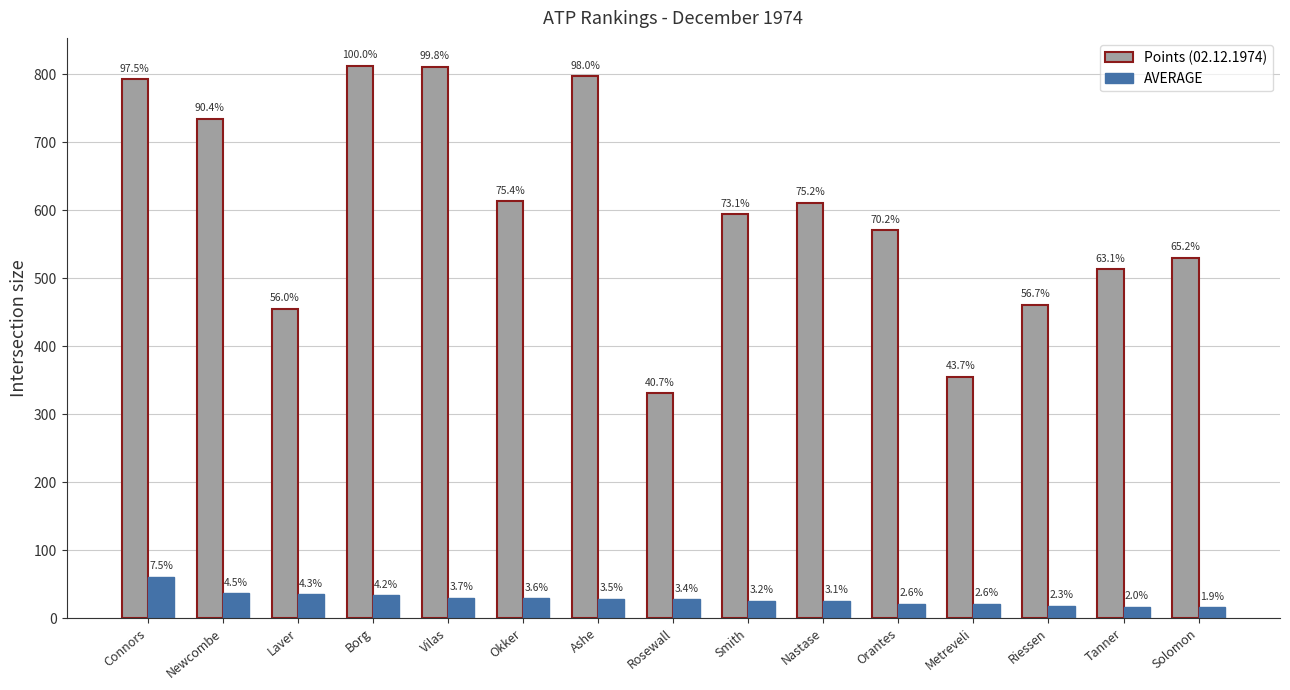

Does the chart contain stacked bars?

No